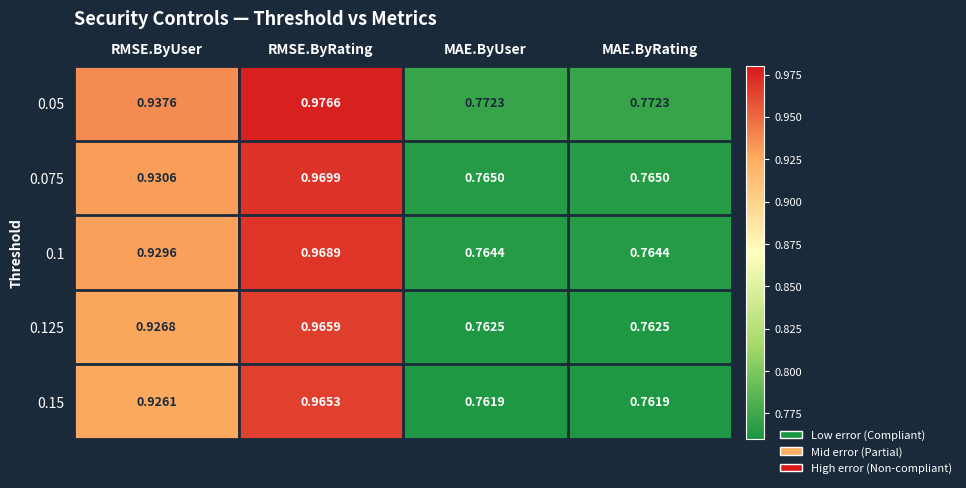

At which label does 0.15 reach its peak?

RMSE.ByRating